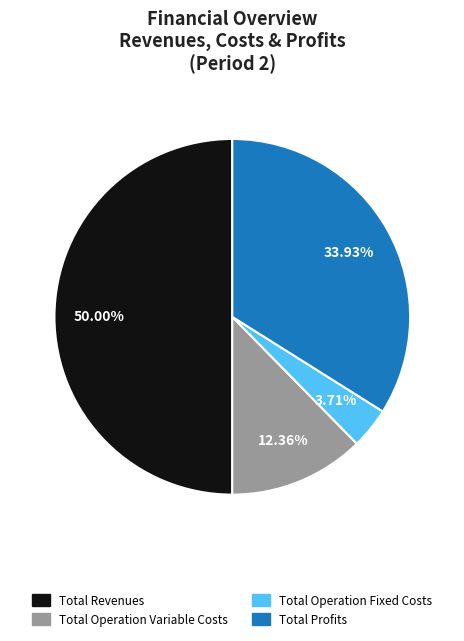

How many segments does this pie chart have?

4